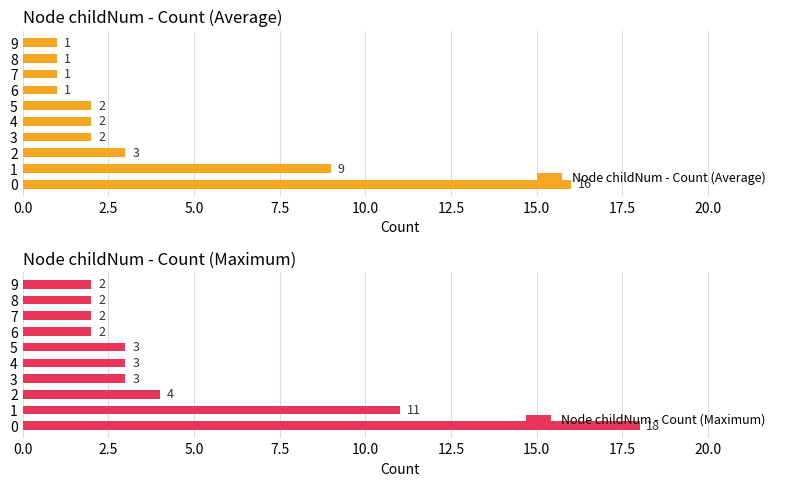

True or false: Node childNum - Count (Average) has a value of 3 at 5.

False